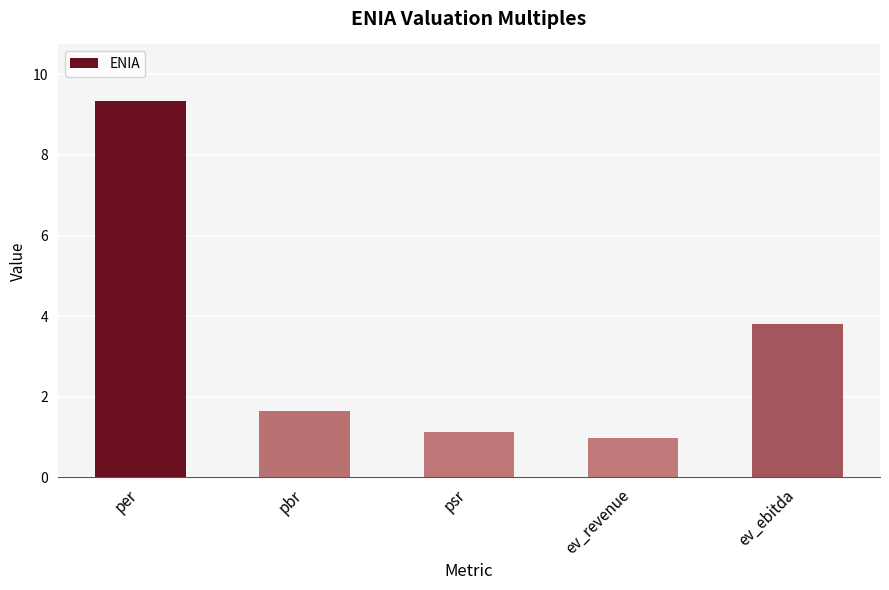

How many bars are there in total?

5